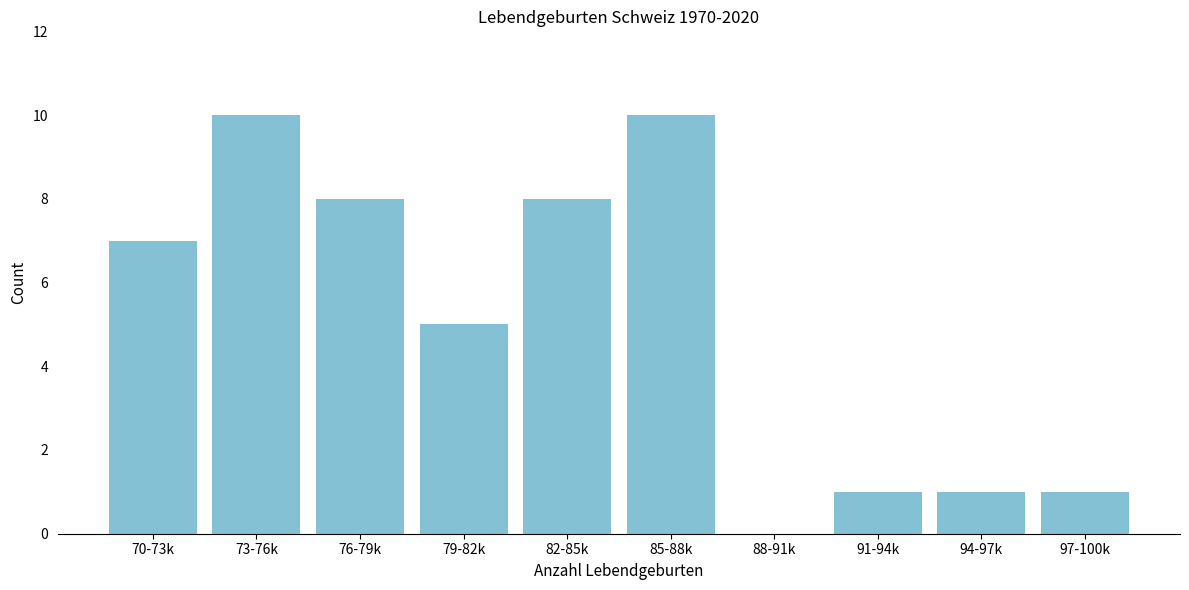

Reading left to right, what are all the values shown in this chart?

70-73k=7	73-76k=10	76-79k=8	79-82k=5	82-85k=8	85-88k=10	88-91k=0	91-94k=1	94-97k=1	97-100k=1